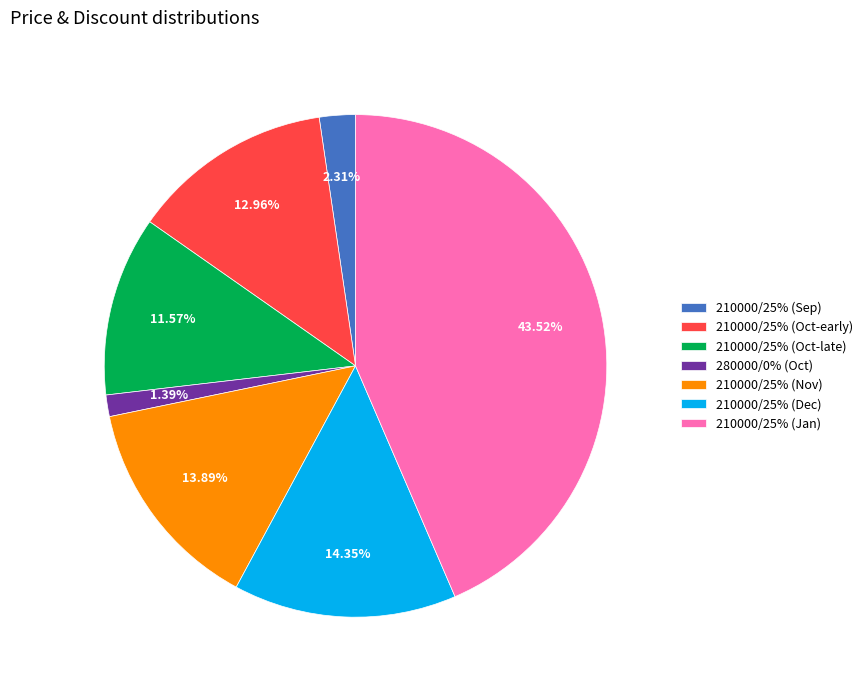

Does 210000/25% (Oct-early) account for over 50% of the chart?

No